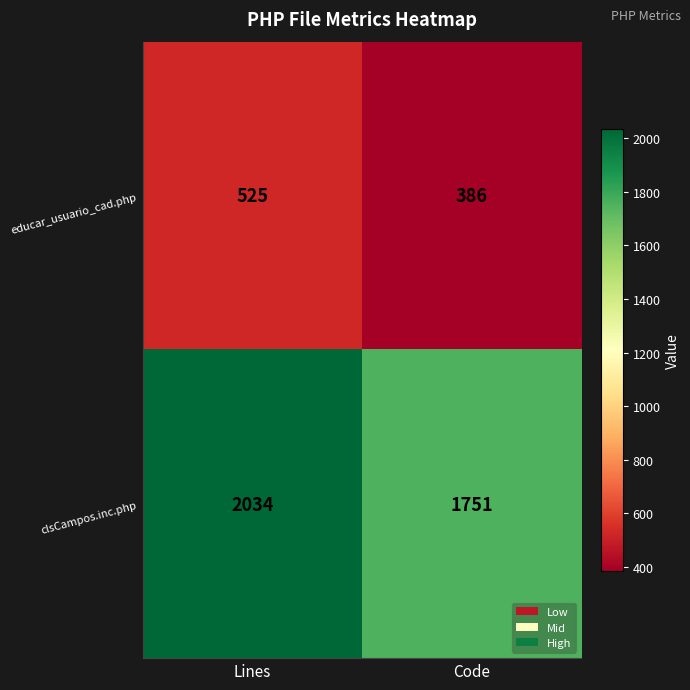

At which category is the sum across all series the highest?

Lines